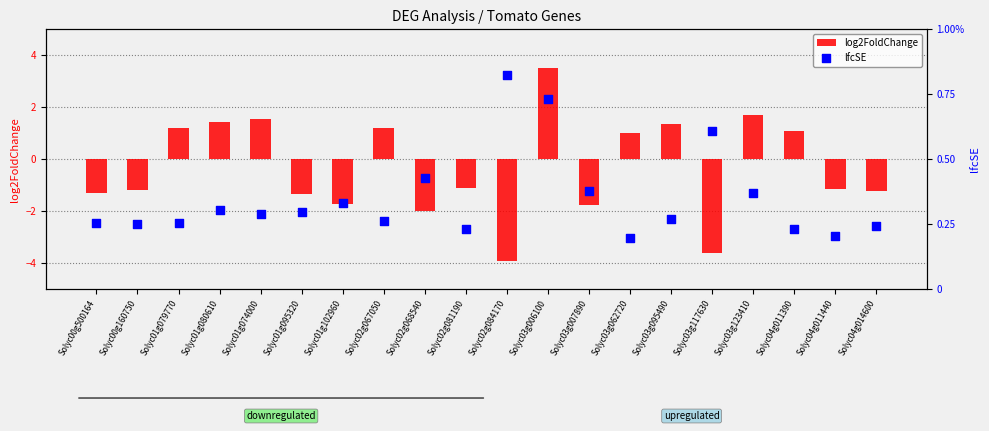

At how many categories does at least one series exceed -1?

20